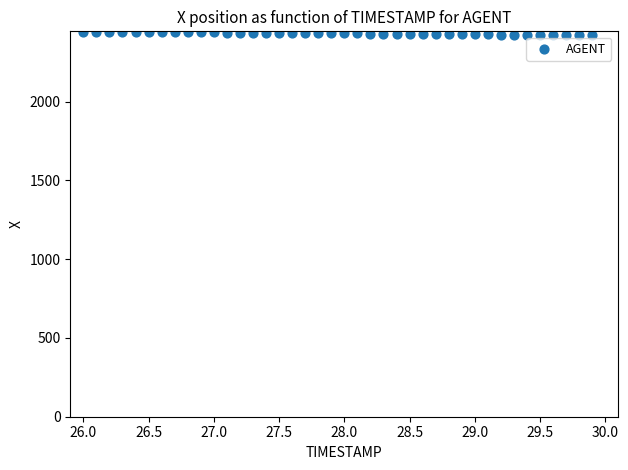

What is the range of Y values (max minus min)?

23.1